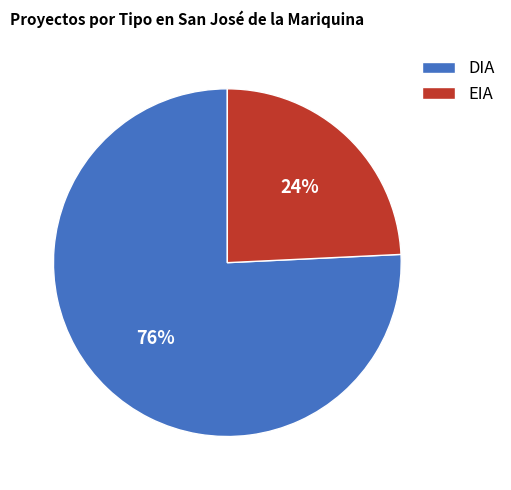

What is the largest slice in the pie chart?

DIA